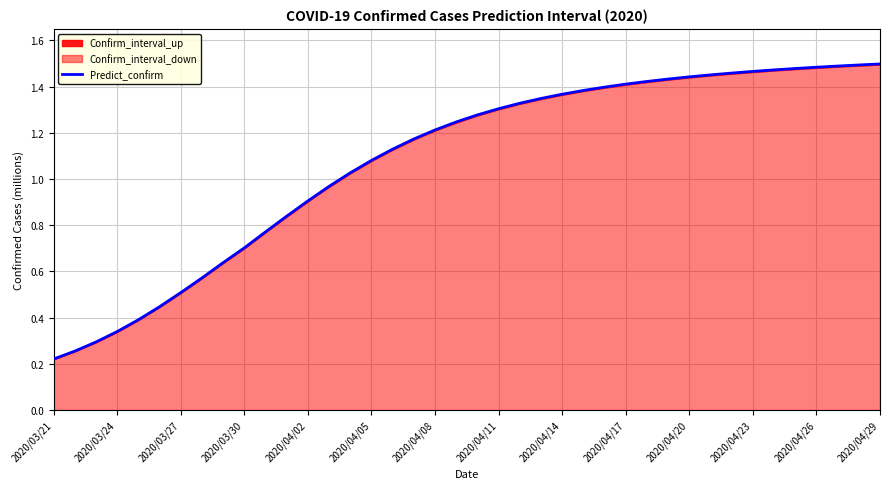

What is the greatest value displayed?

1.5